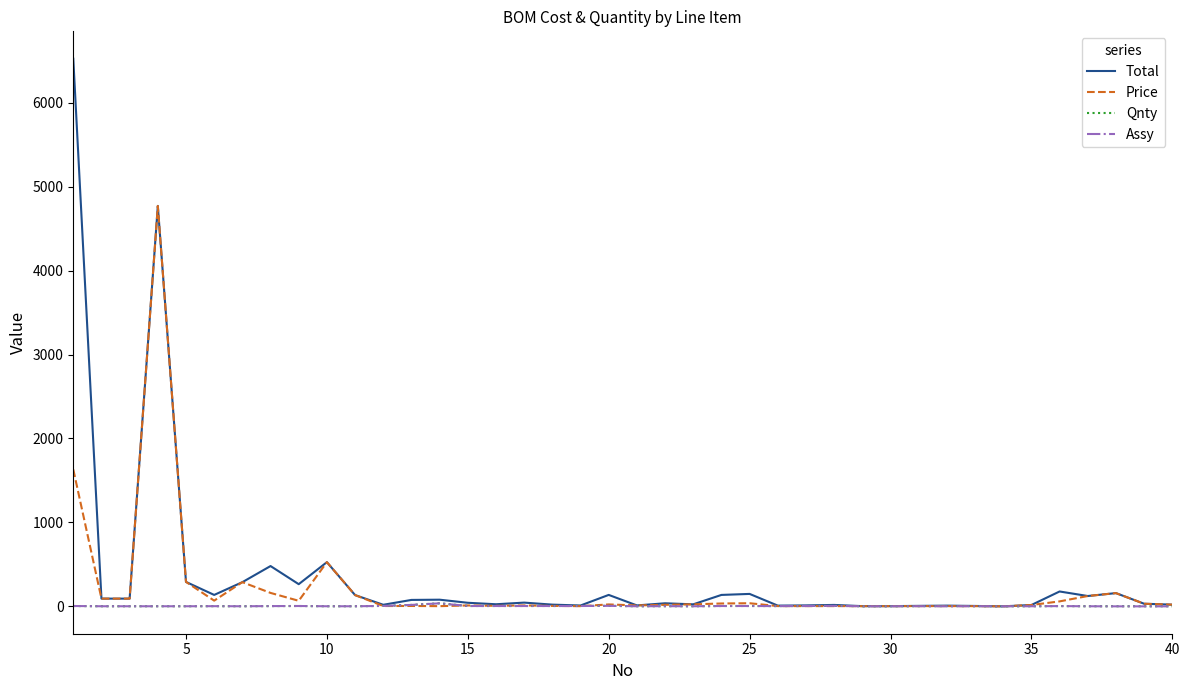

Which series has the widest spread of values?

Total